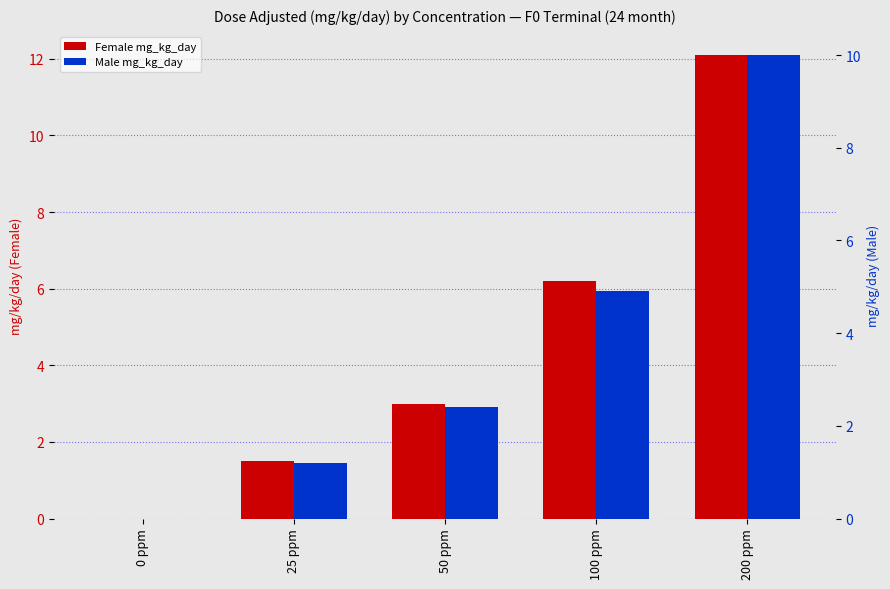

What is the value of the Male mg_kg_day bar at the 3rd from the left?

2.4